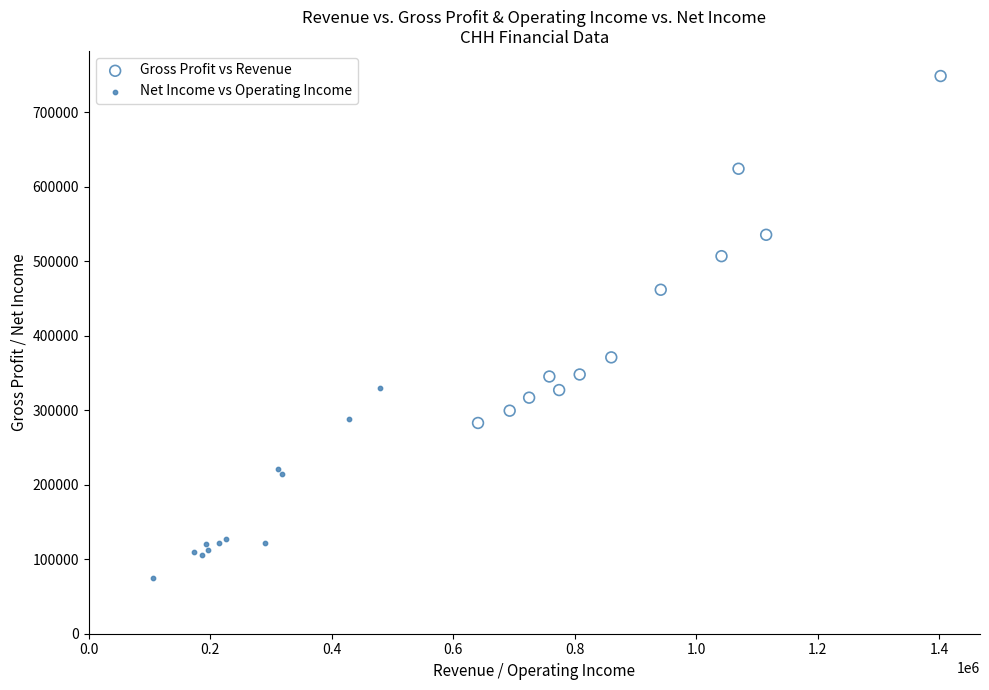

Which series reaches the minimum Y coordinate?

Net Income vs Operating Income